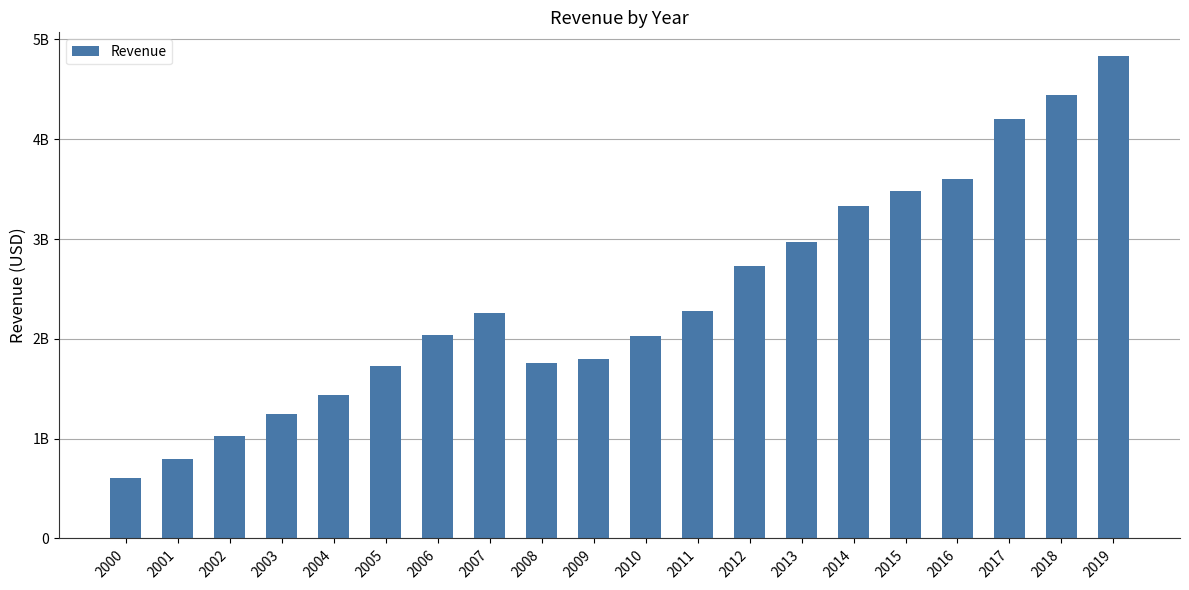

Are the bars horizontal?

No